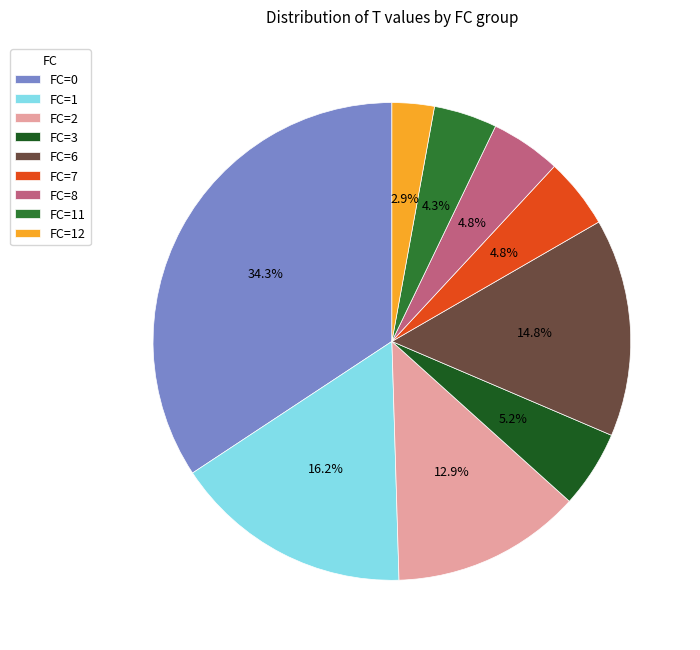

What is the total percentage of FC=3 and FC=11?

9.5%